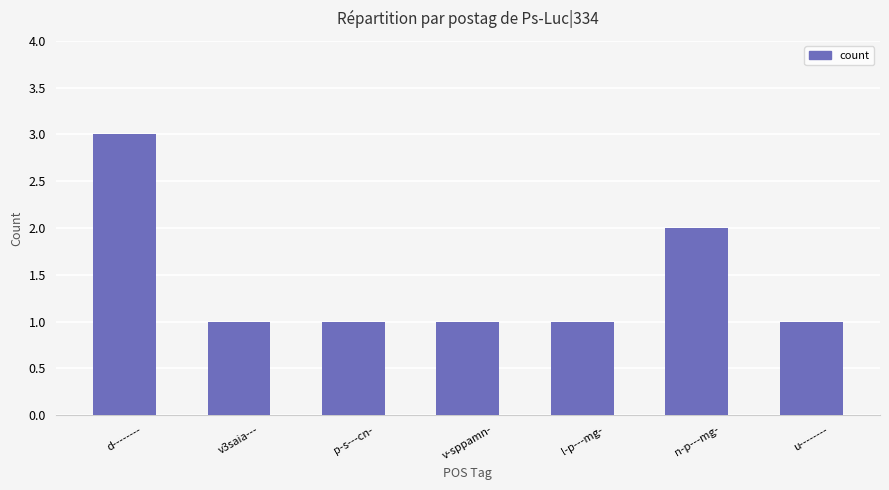

Where is the data nearest to the value 2?

n-p---mg-